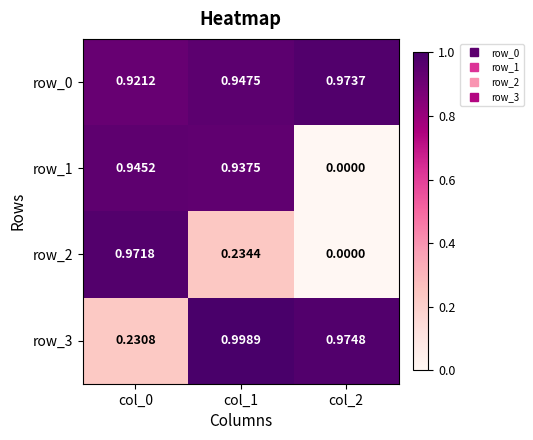

Is the value of row_0 at col_2 greater than the value of row_3 at col_1?

No